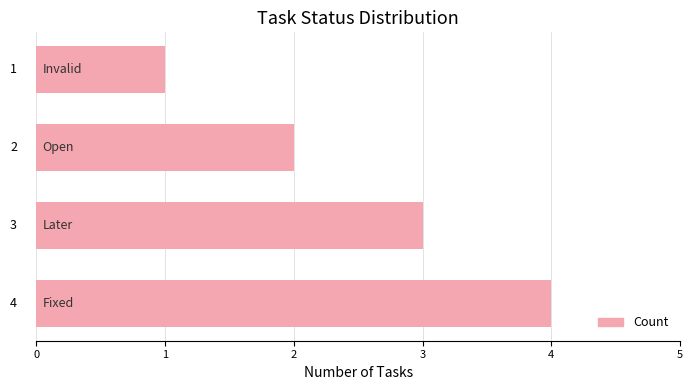

What is the sum of all values?

10